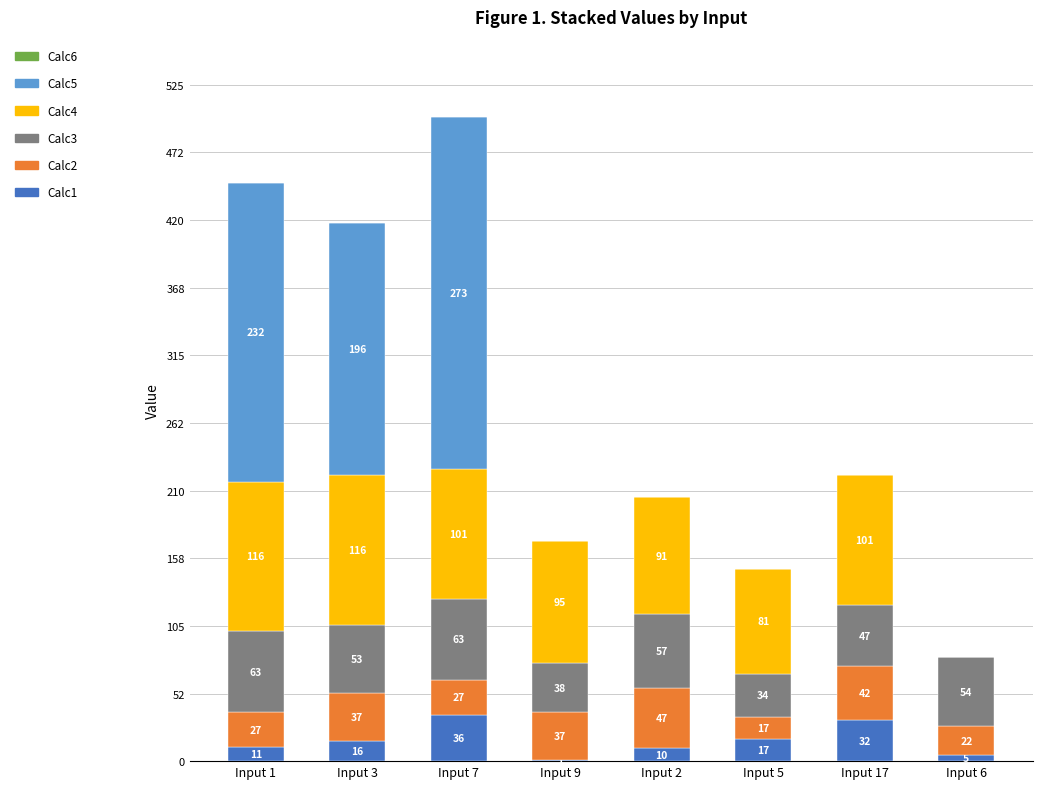

What is the maximum value for Calc1?

36